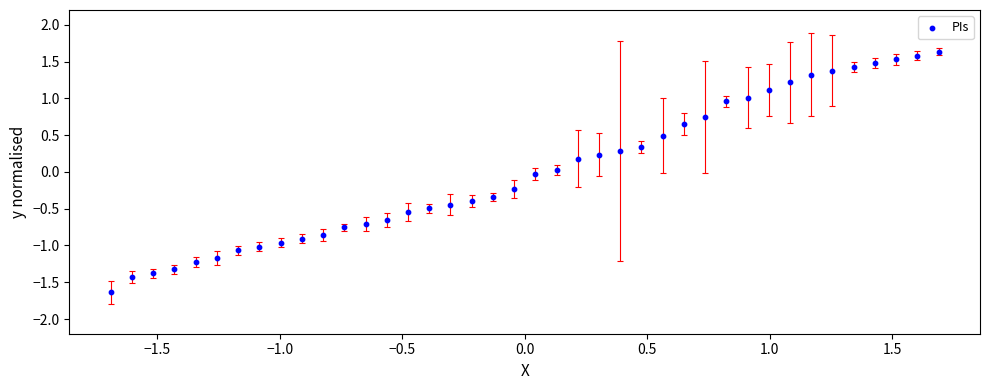

What is the range of X values (max minus min)?

3.4